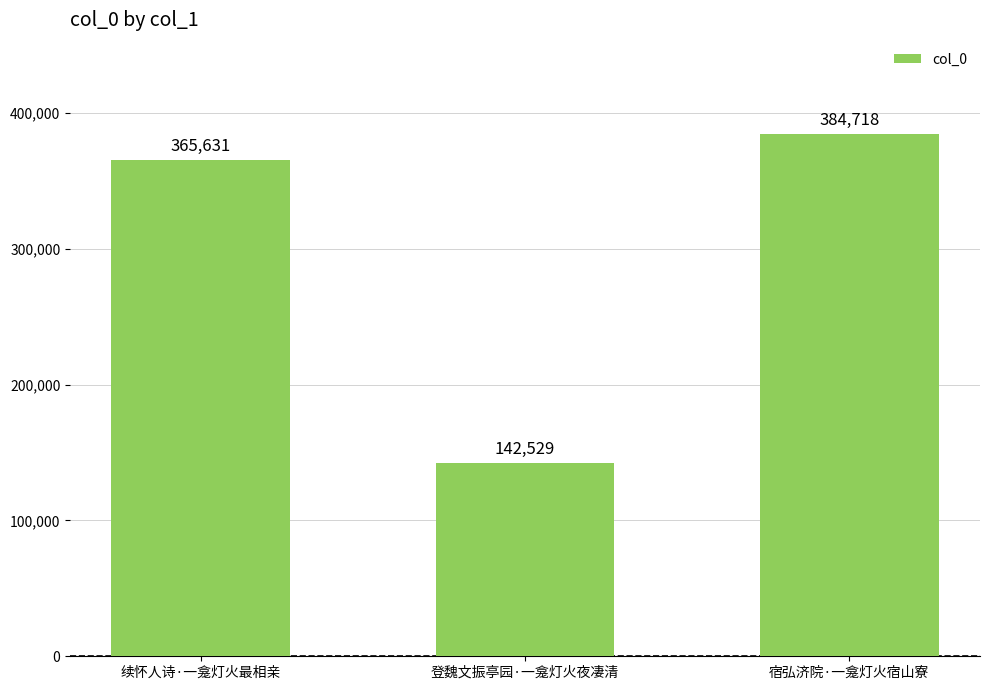

What is the value of the 2nd bar from the left?

142529